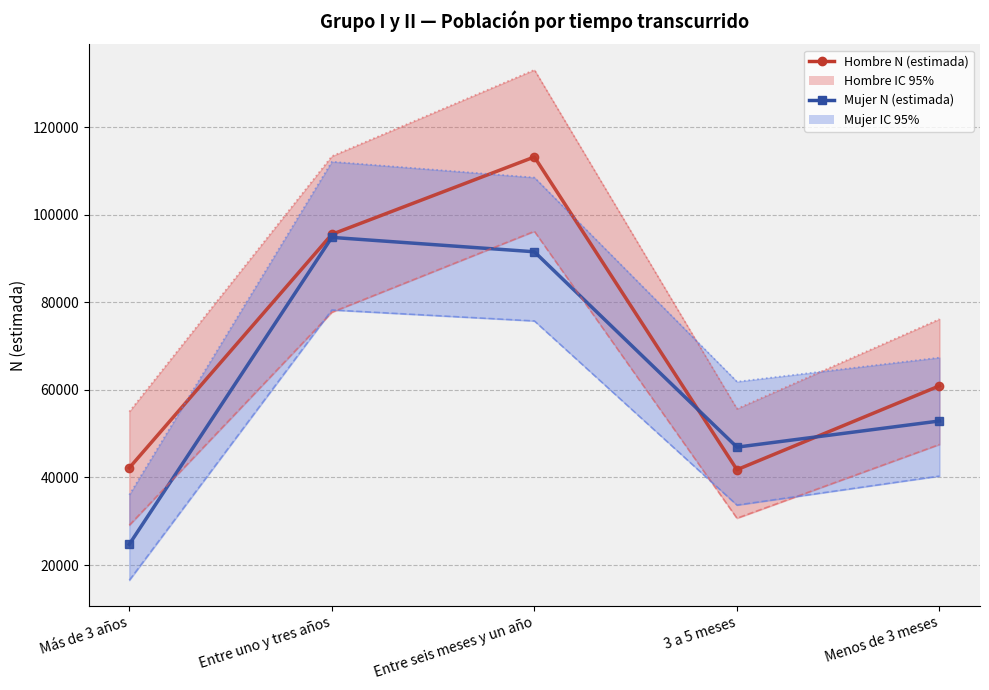

True or false: Mujer N (lím inf IC)_sup and Mujer N (estimada) cross at least once.

False